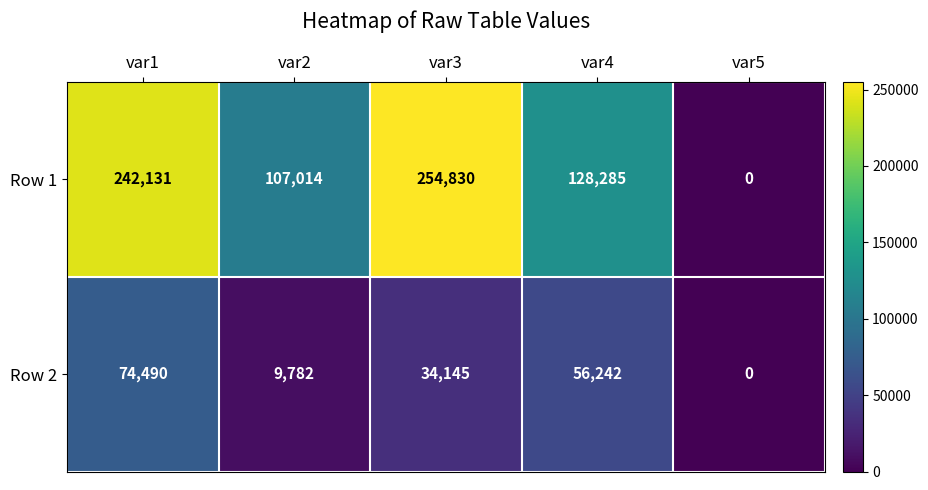

What is the difference between the maximum and minimum values in the Row 1 series?

254830